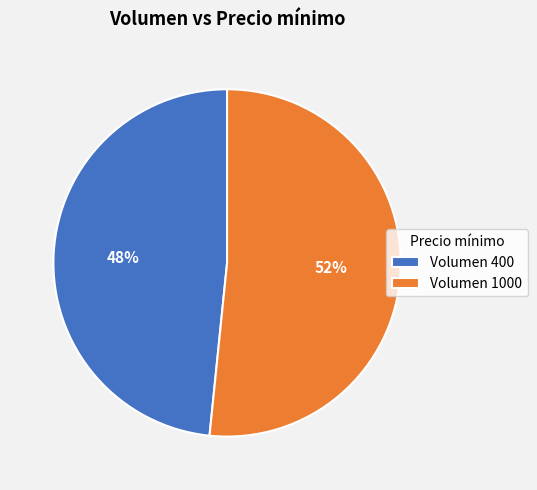

Does Volumen 400 account for over 50% of the chart?

No